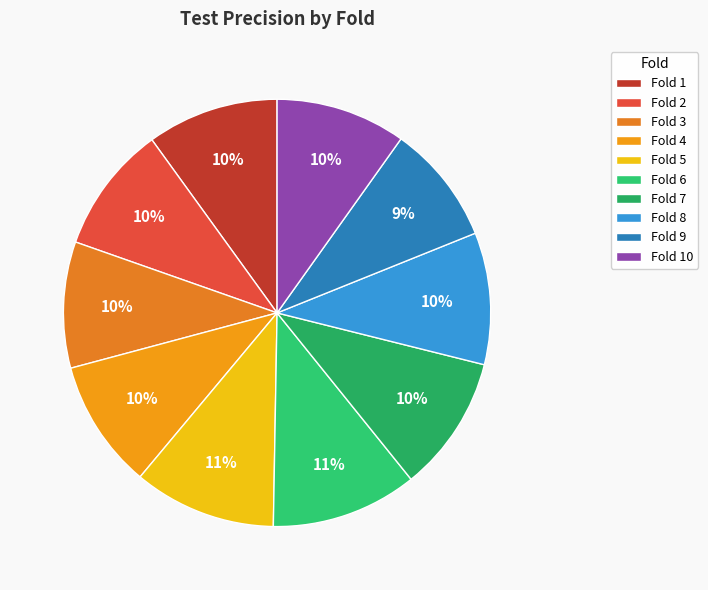

Is Fold 9 the majority of the pie?

No